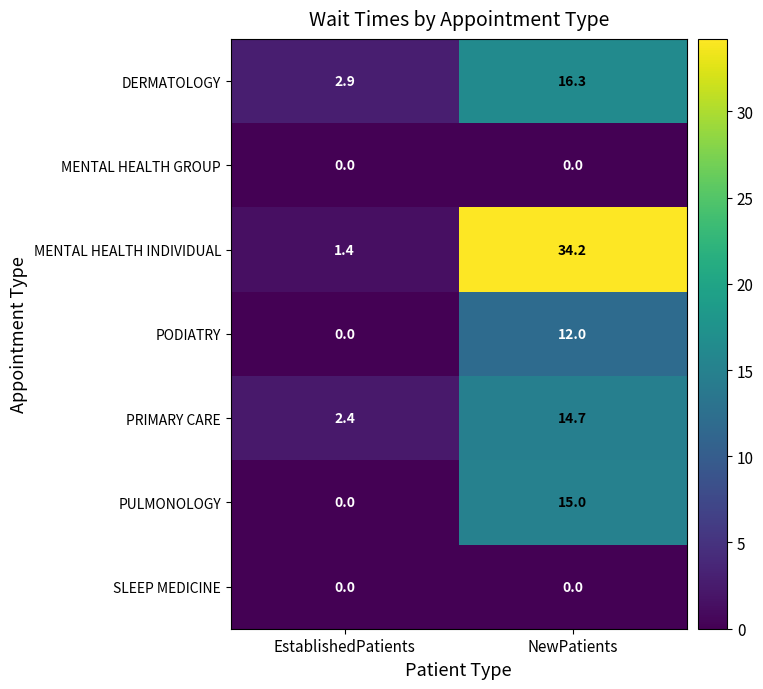

Which series has the largest range (max minus min)?

MENTAL HEALTH INDIVIDUAL